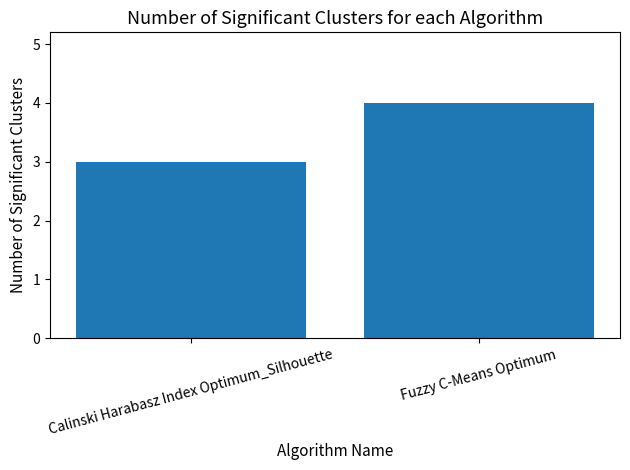

How many values are between 3 and 4?

2